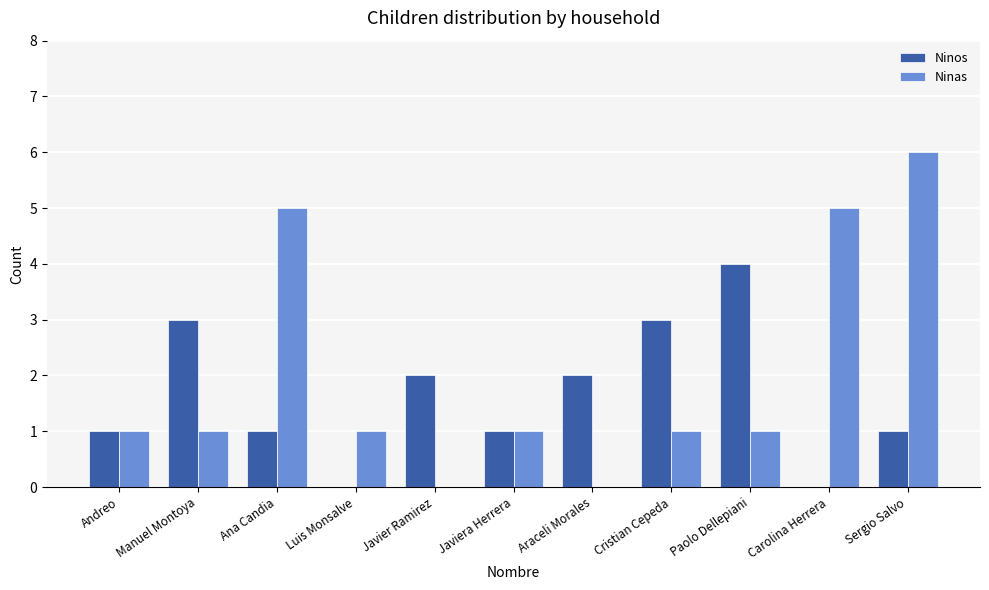

Is the value of Ninos at Luis Monsalve greater than the value of Ninas at Cristian Cepeda?

No